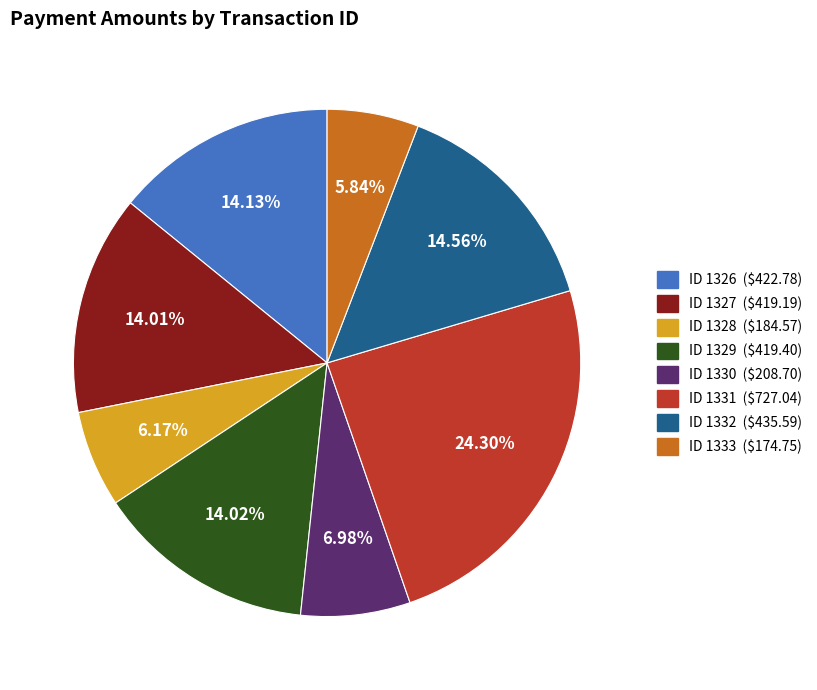

Is there a majority slice in this chart?

No